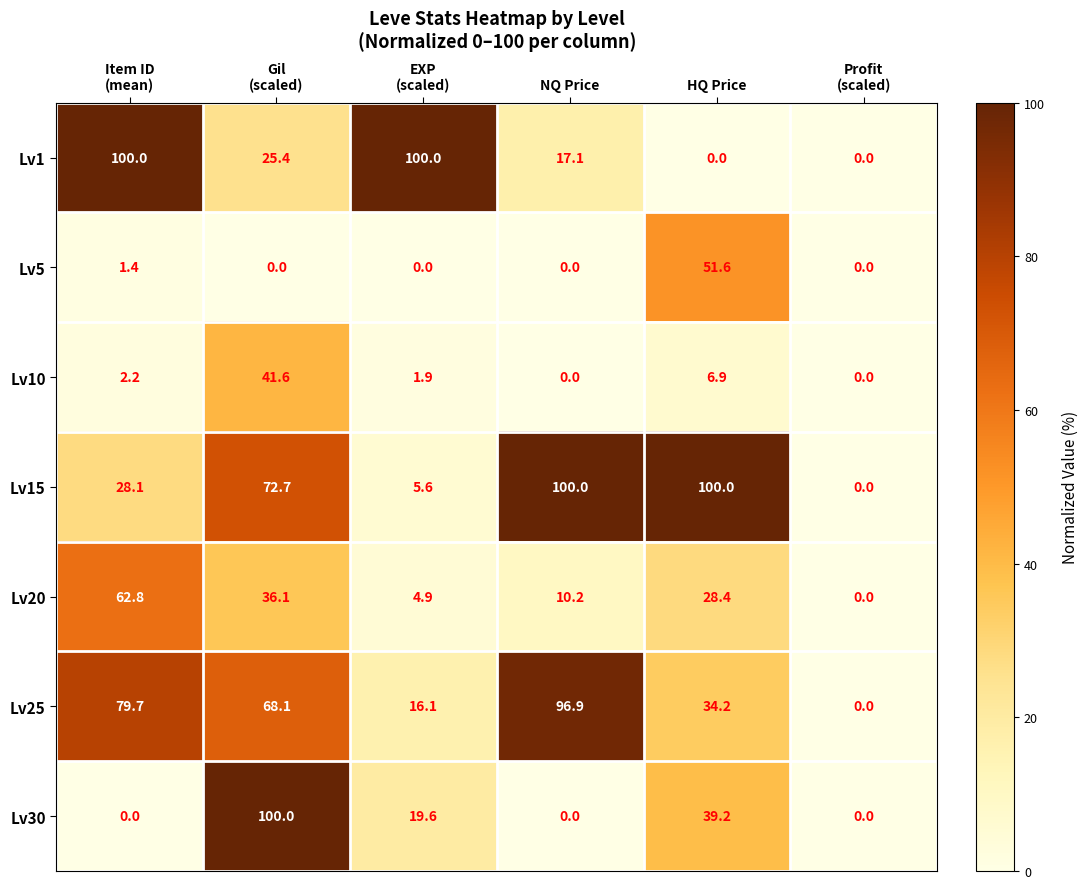

What is the highest value of the Lv15 series?

100.0